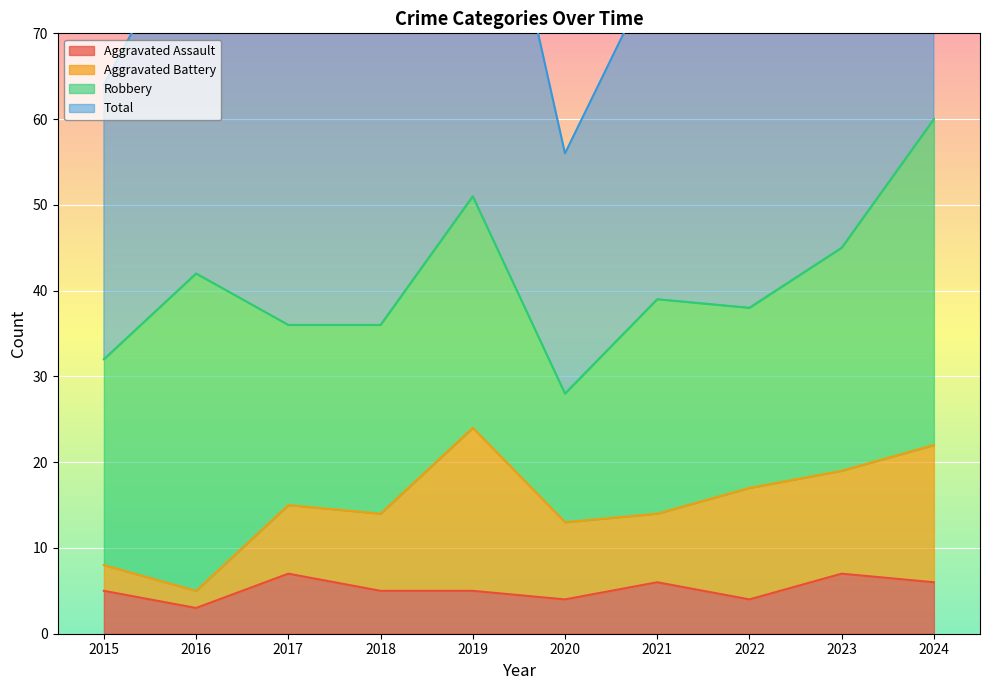

At how many categories does at least one series exceed 26?

10